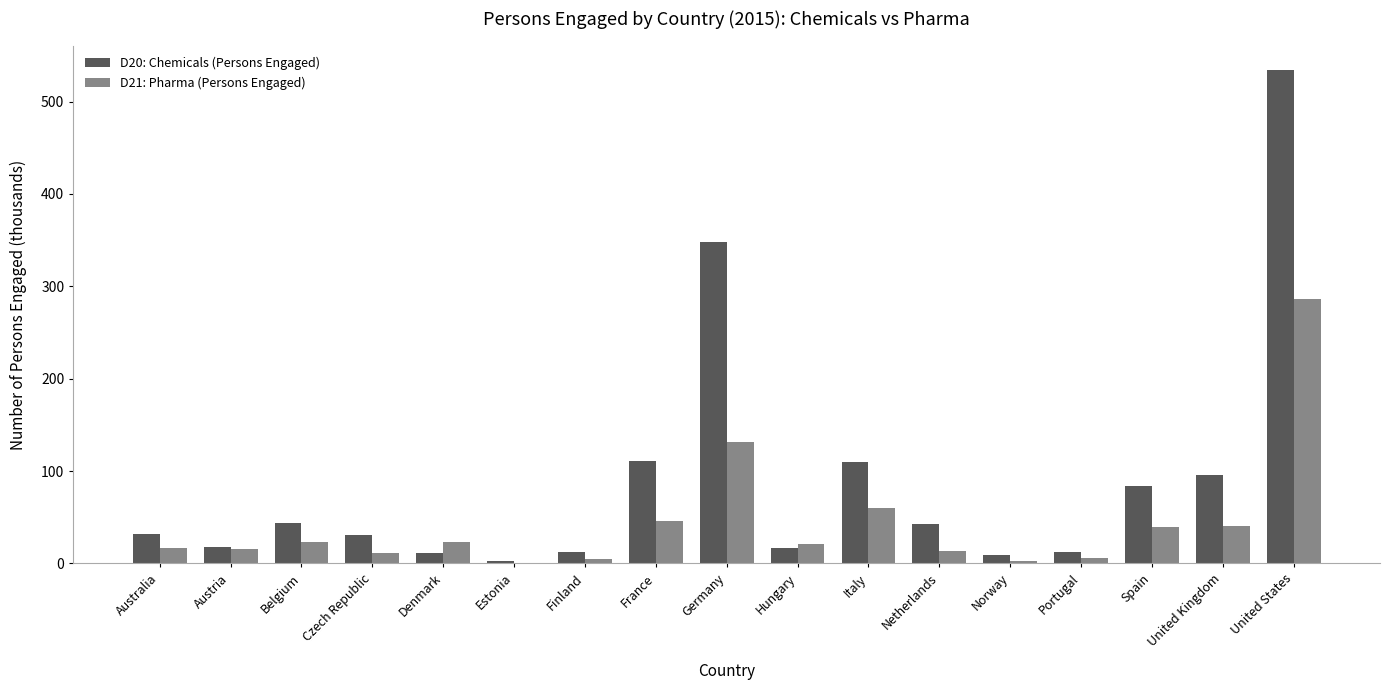

Are the bars grouped side by side (vs. stacked)?

Yes